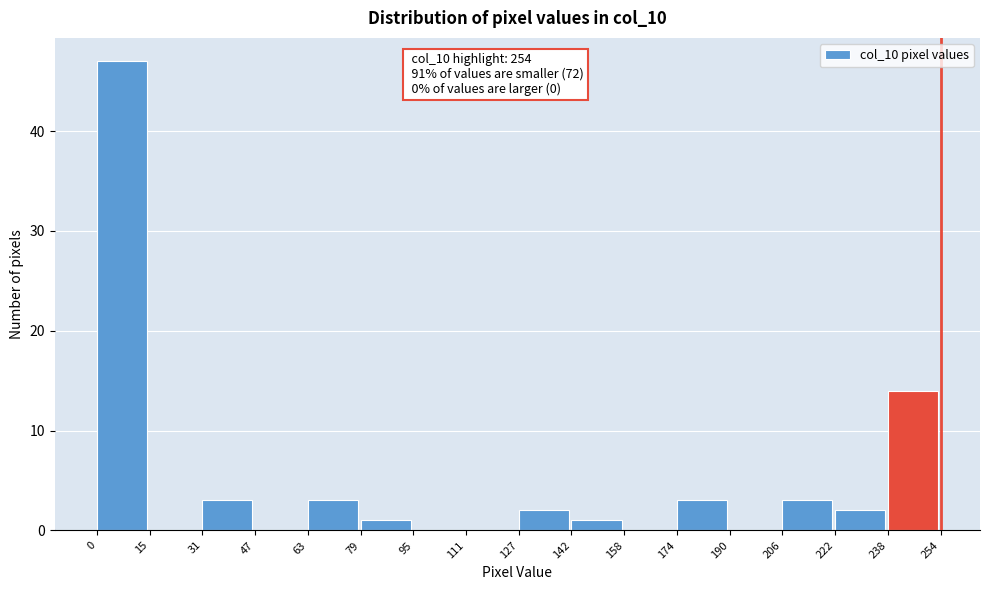

Over which range of the x-axis is the bar tallest?

0 to 15